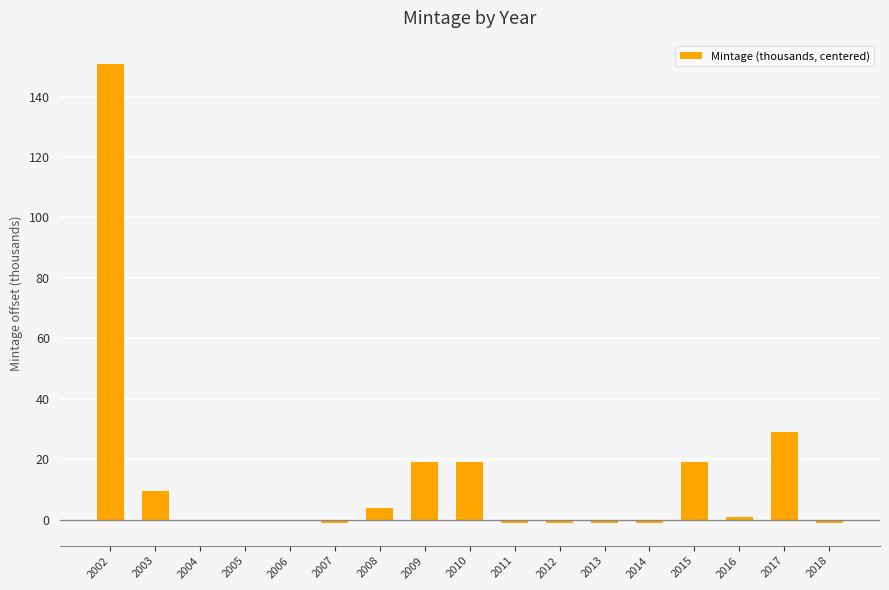

Where is the data nearest to the value 74?

2017